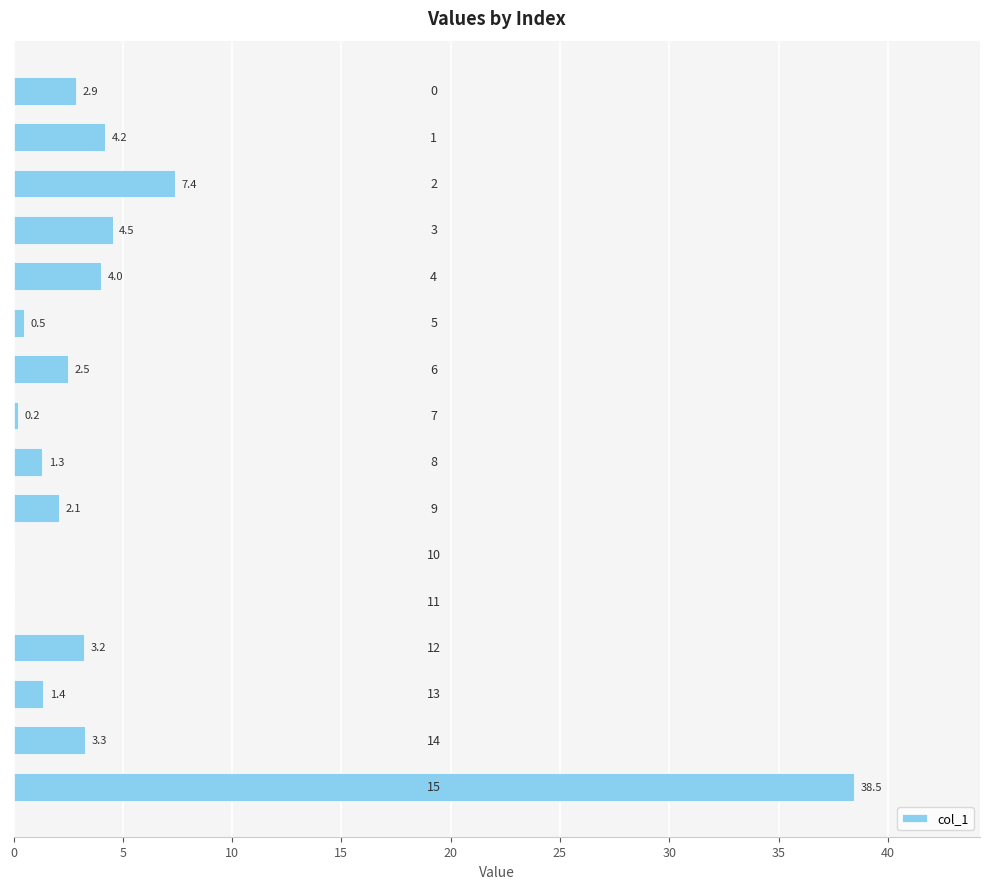

What is the greatest value displayed?

38.5